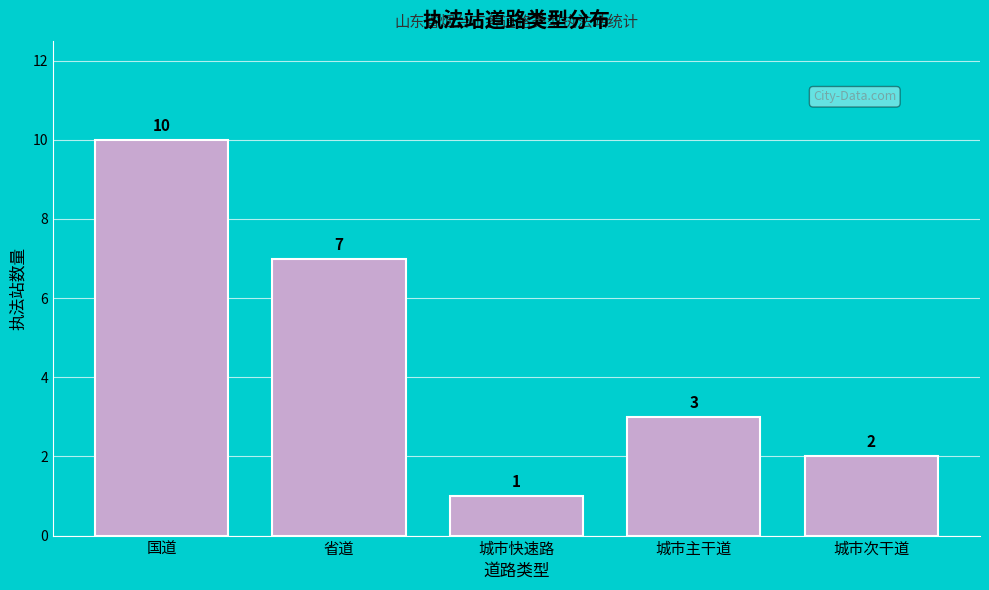

Reading right to left, what are all the values shown in this chart?

2	3	1	7	10